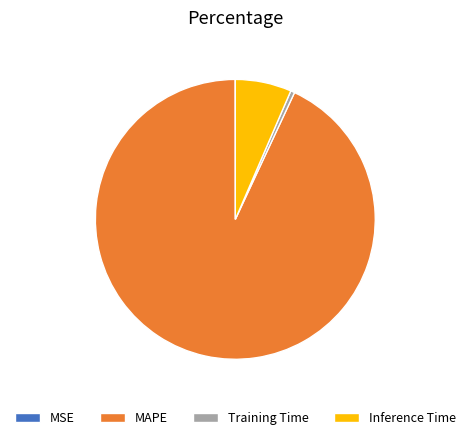

Is there a majority slice in this chart?

Yes